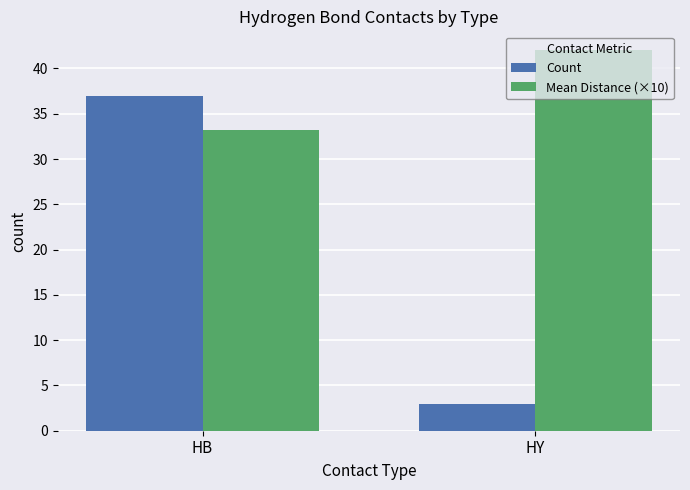

Is it true that Count equals 3.0 at HY?

True